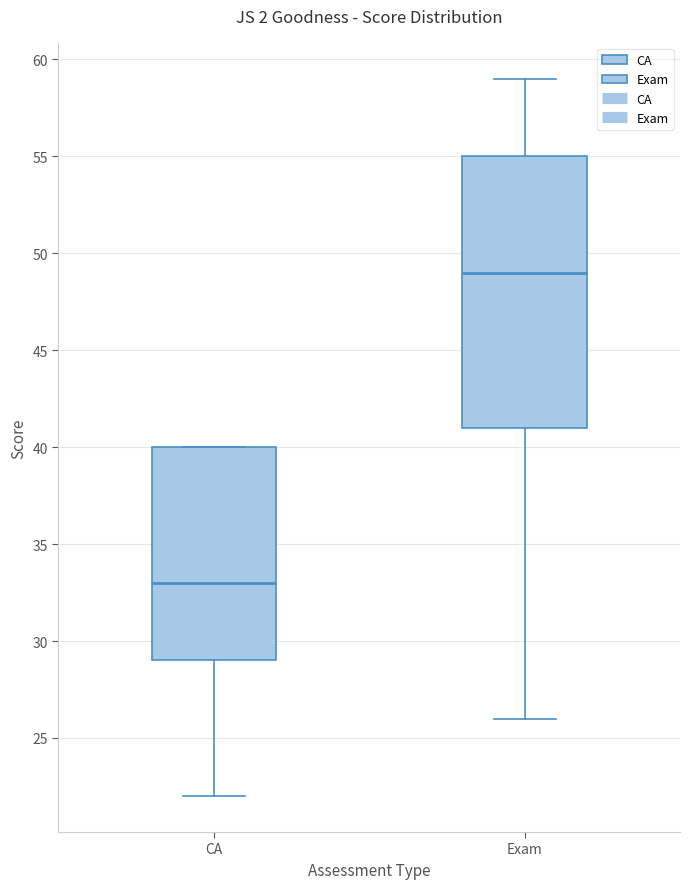

Which box's median line is the lowest?

CA